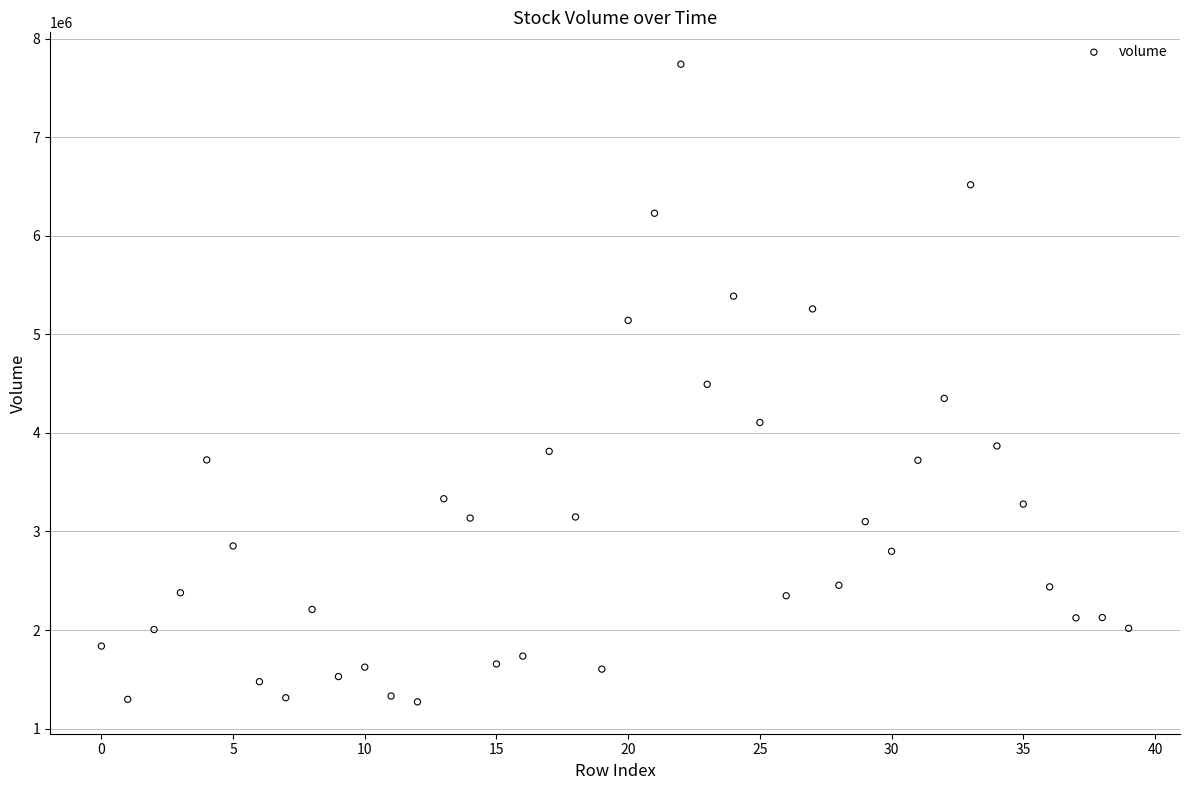

What is the range of Y values (max minus min)?

6467551